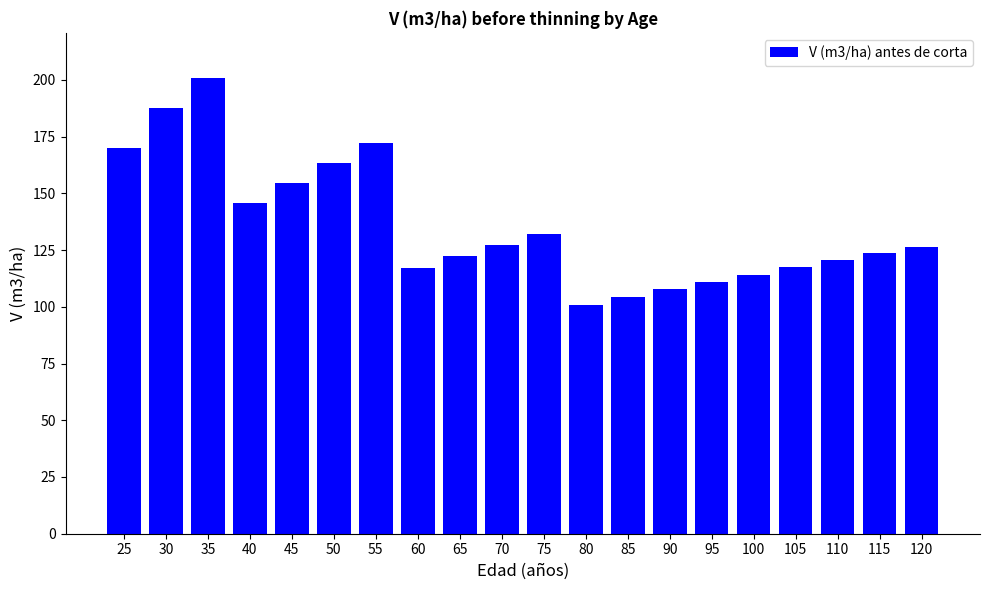

What is the approximate value at 65?

122.2